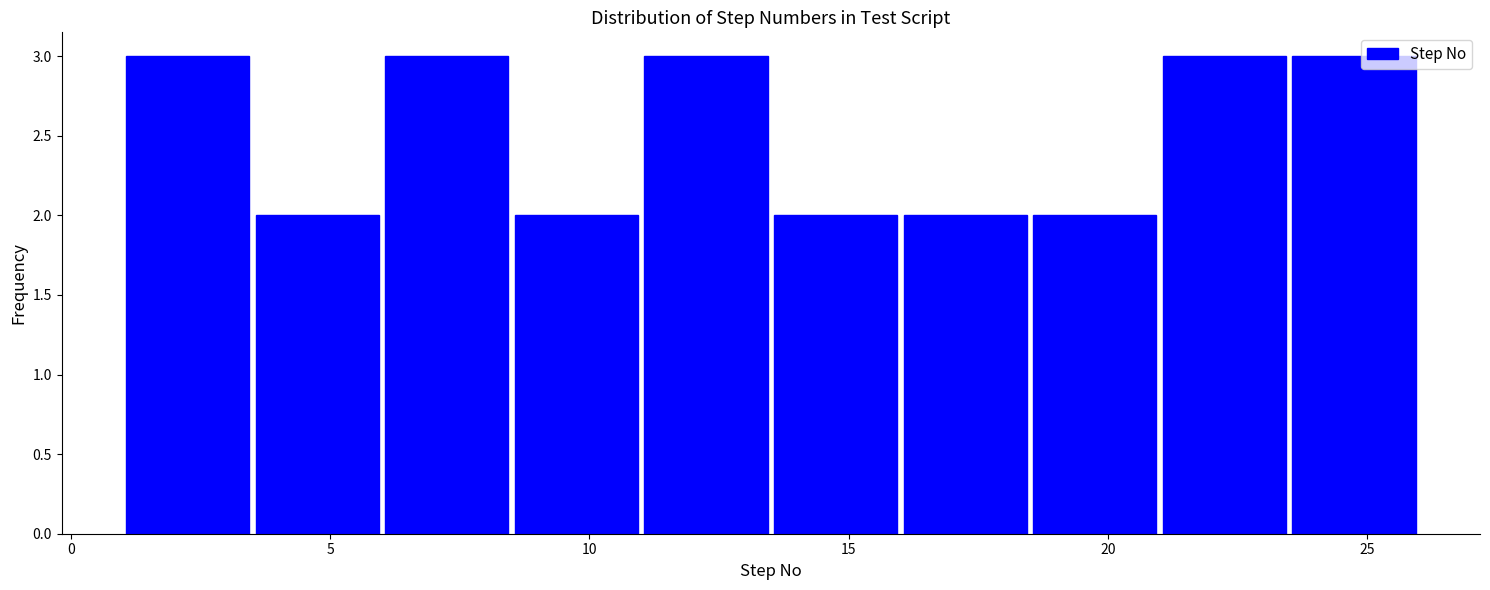

Reading left to right, list every bar in this chart as the range it spans on the x-axis followed by its height. The values are not printed on the chart, so give them approximately, as read against the axis.

1.0 to 3.5: 3
3.5 to 6.0: 2
6.0 to 8.5: 3
8.5 to 11.0: 2
11.0 to 13.5: 3
13.5 to 16.0: 2
16.0 to 18.5: 2
18.5 to 21.0: 2
21.0 to 23.5: 3
23.5 to 26.0: 3